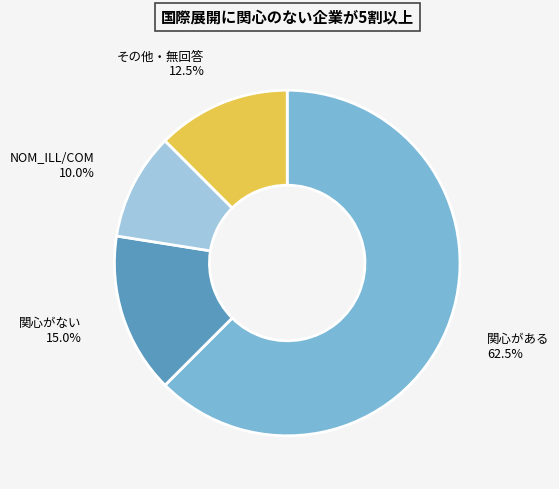

To the nearest percent, what is the difference between the largest and smallest slice percentages?

52%